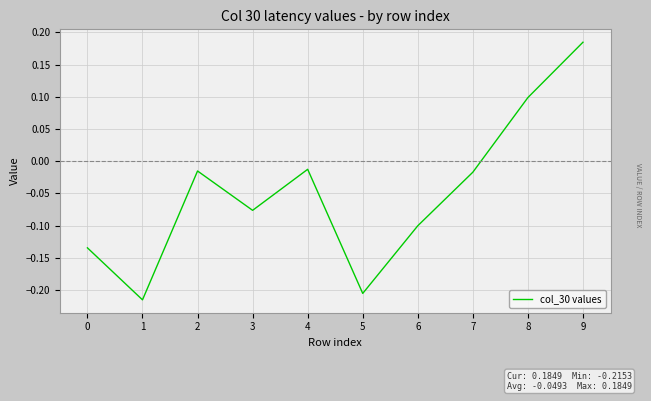

How many lines are shown in the chart?

1